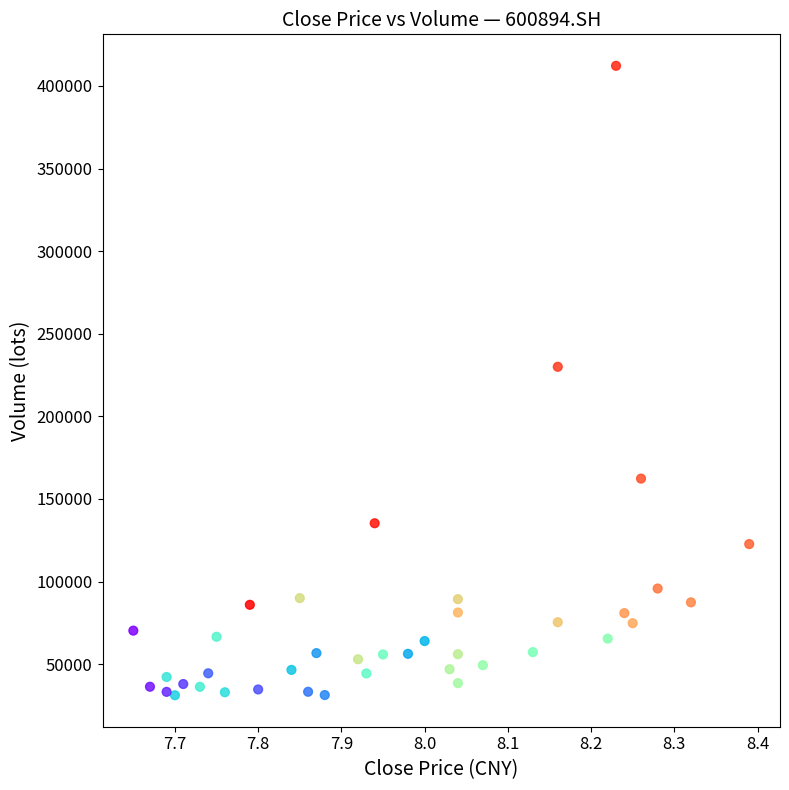

What is the range of Y values (max minus min)?

381018.8